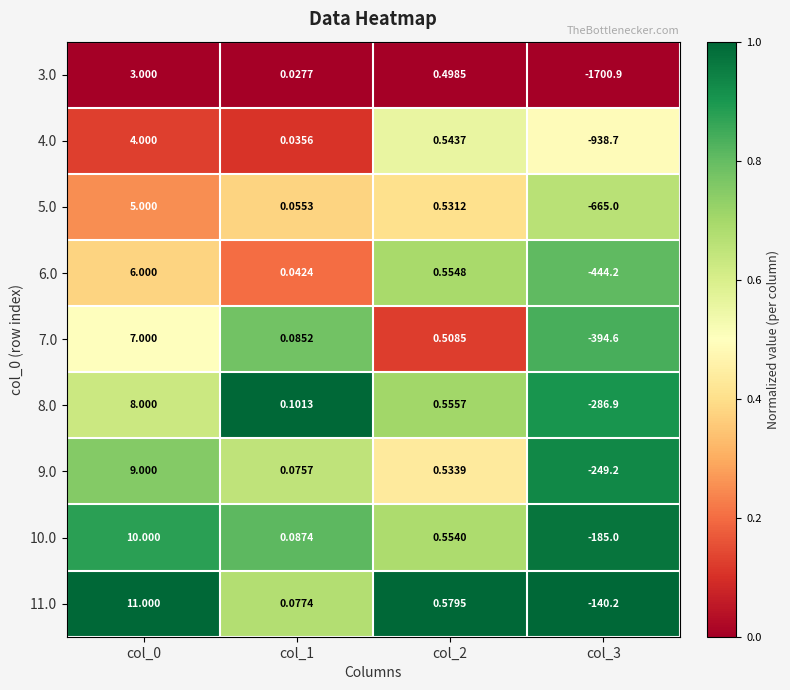

What is the greatest value displayed?

11.0